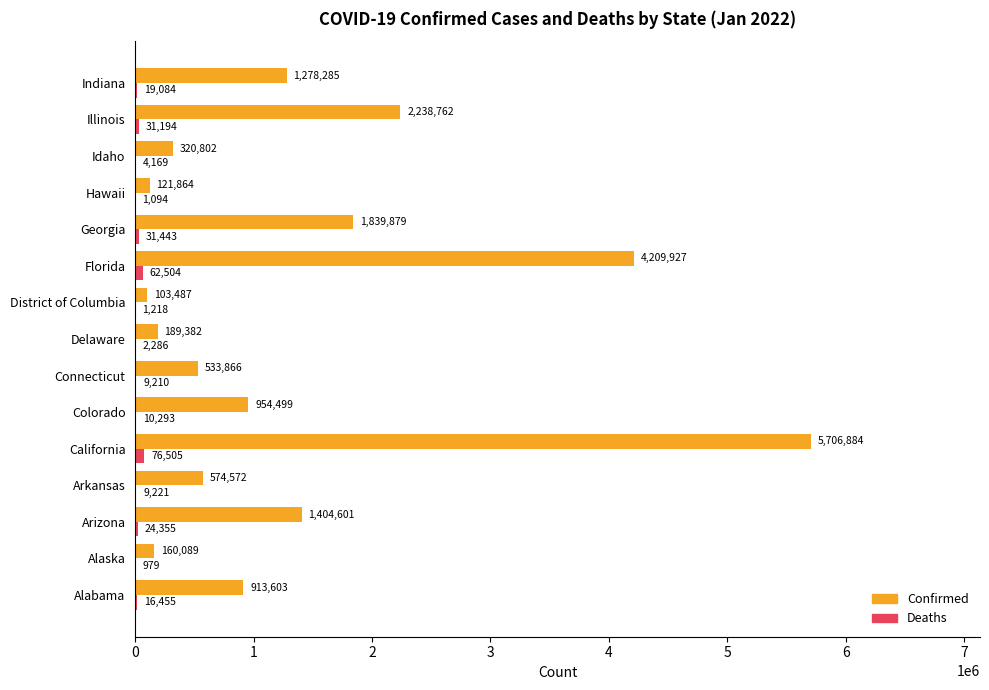

Which category has the highest value across all series?

California